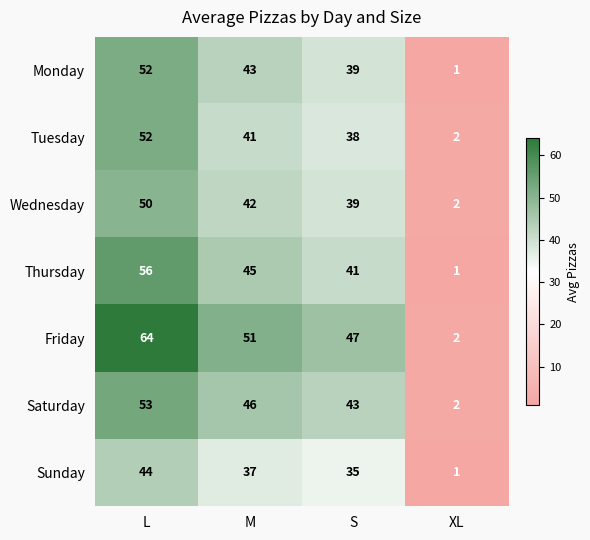

Rank the categories by Wednesday value from highest to lowest.

L, M, S, XL